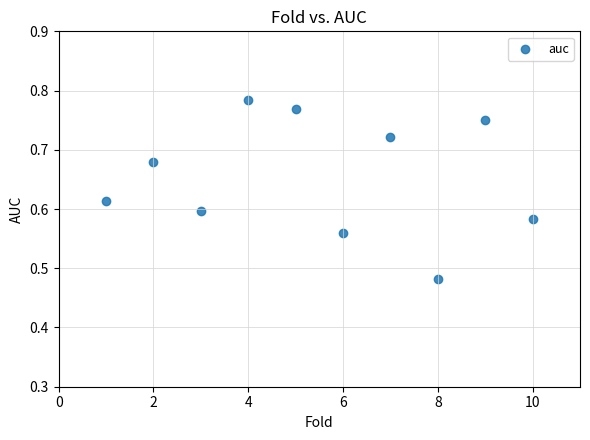

What is the range of Y values (max minus min)?

0.3